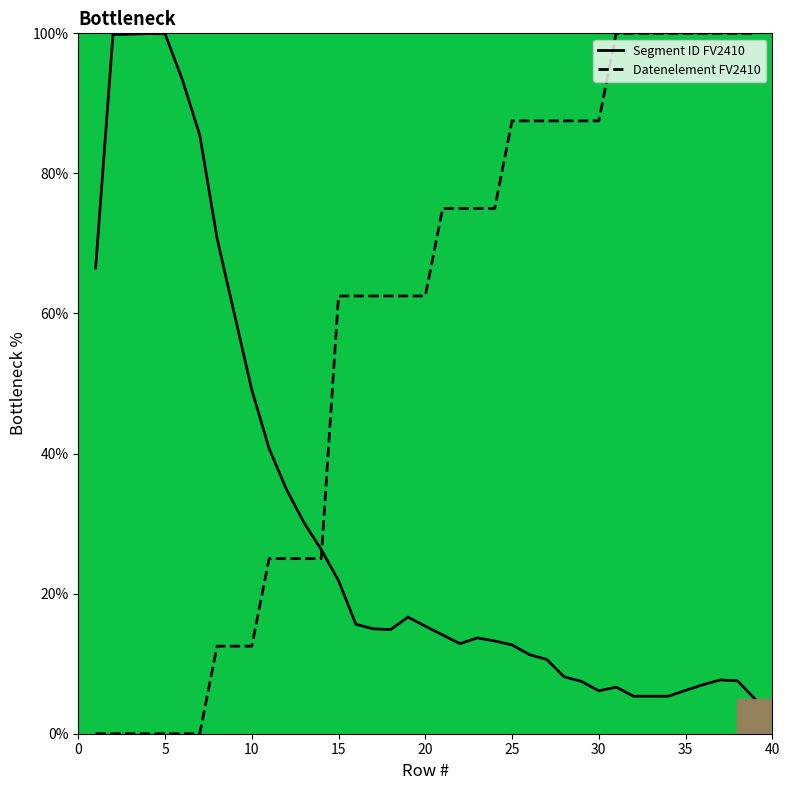

What is the difference between the maximum and minimum values in the Datenelement FV2410 series?

100.0